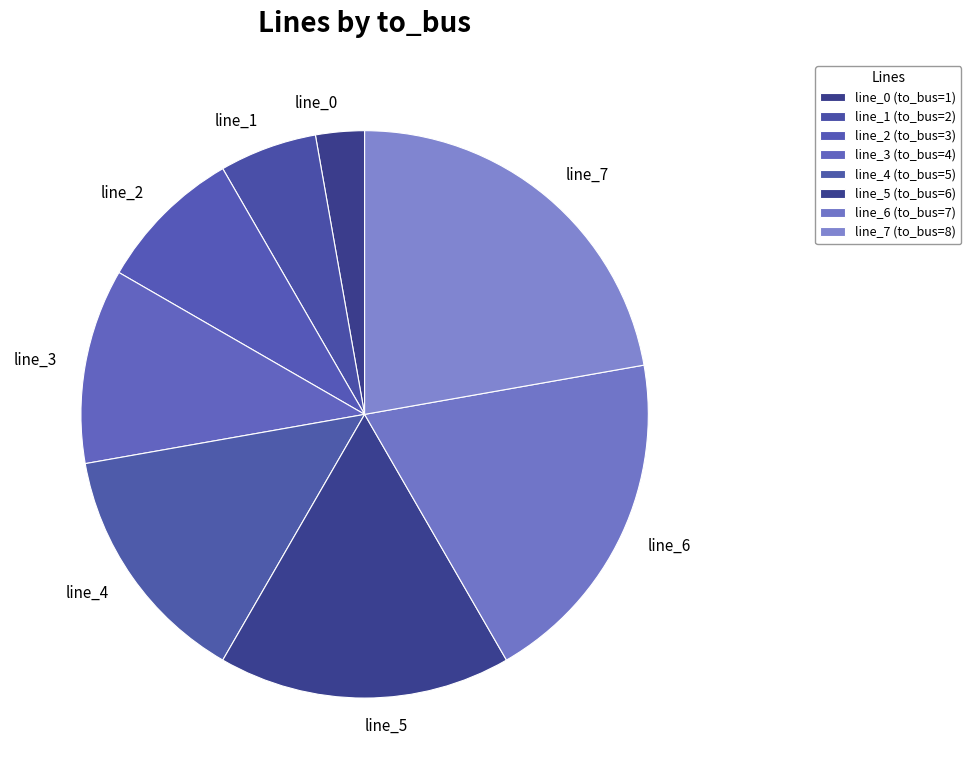

Combined, do line_3 and line_2 account for over 50%?

No